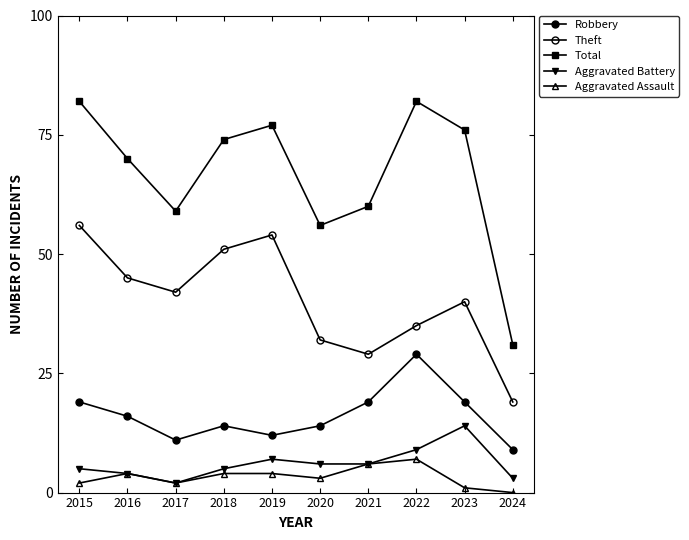

Reading left to right, what are all the values shown in this chart?

Robbery: 19	16	11	14	12	14	19	29	19	9
Theft: 56	45	42	51	54	32	29	35	40	19
Total: 82	70	59	74	77	56	60	82	76	31
Aggravated Battery: 5	4	2	5	7	6	6	9	14	3
Aggravated Assault: 2	4	2	4	4	3	6	7	1	0